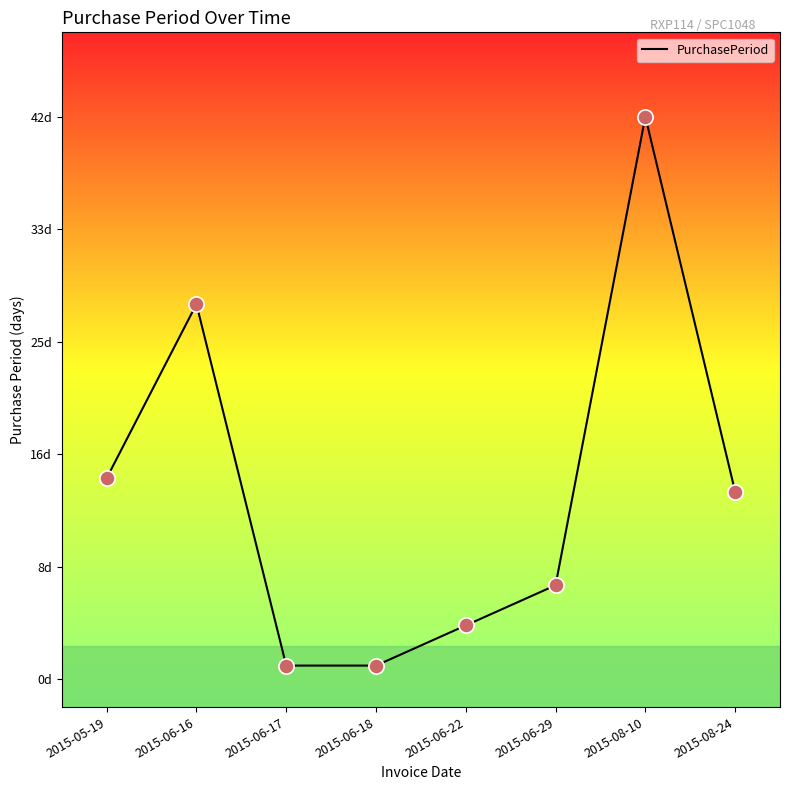

Between 2015-06-22 and 2015-06-16, which is larger?

2015-06-16